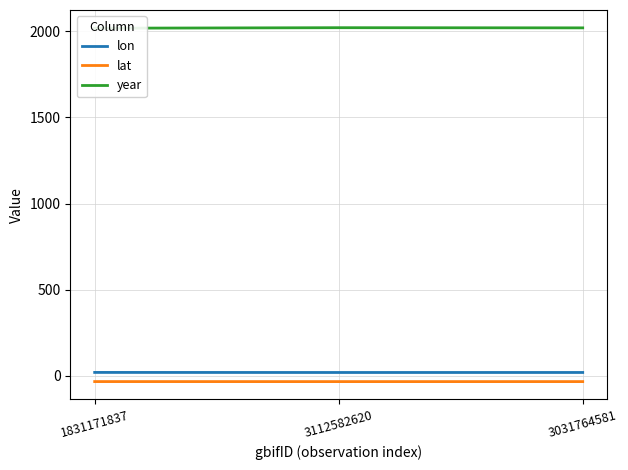

What is the value of the lat point at the 2nd from the left?

-34.0